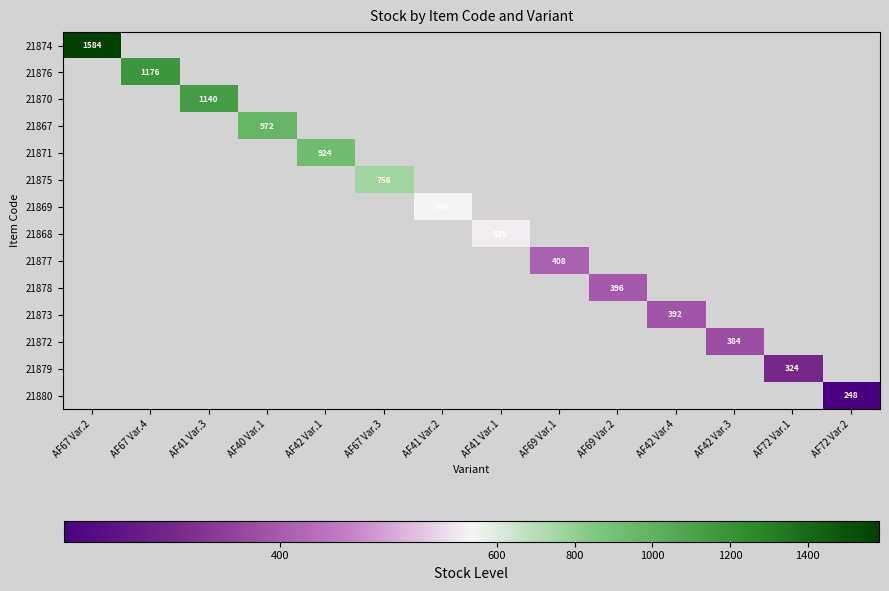

What is the maximum value shown in the chart?

1584.0